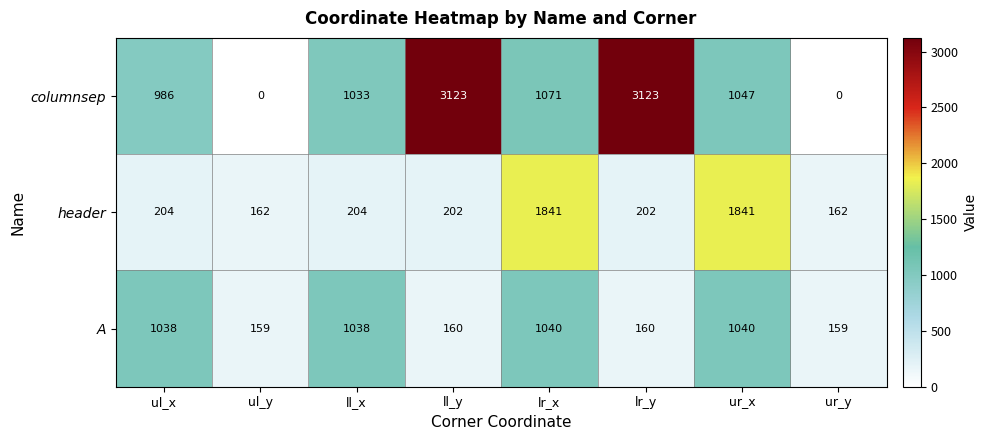

Reading left to right, extract all data points from this chart.

columnsep: 986	0	1033	3123	1071	3123	1047	0
header: 204	162	204	202	1841	202	1841	162
A: 1038	159	1038	160	1040	160	1040	159